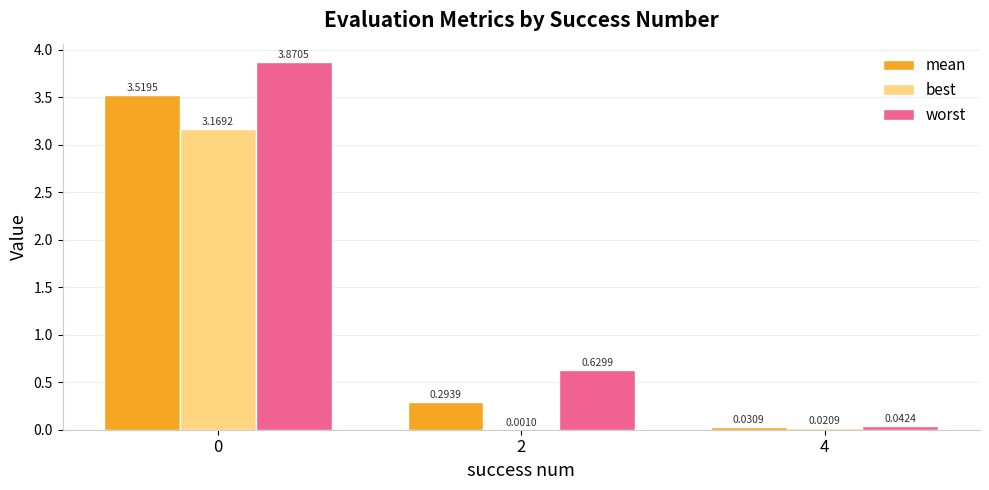

Between 0 and 4, which series saw the biggest shift?

worst